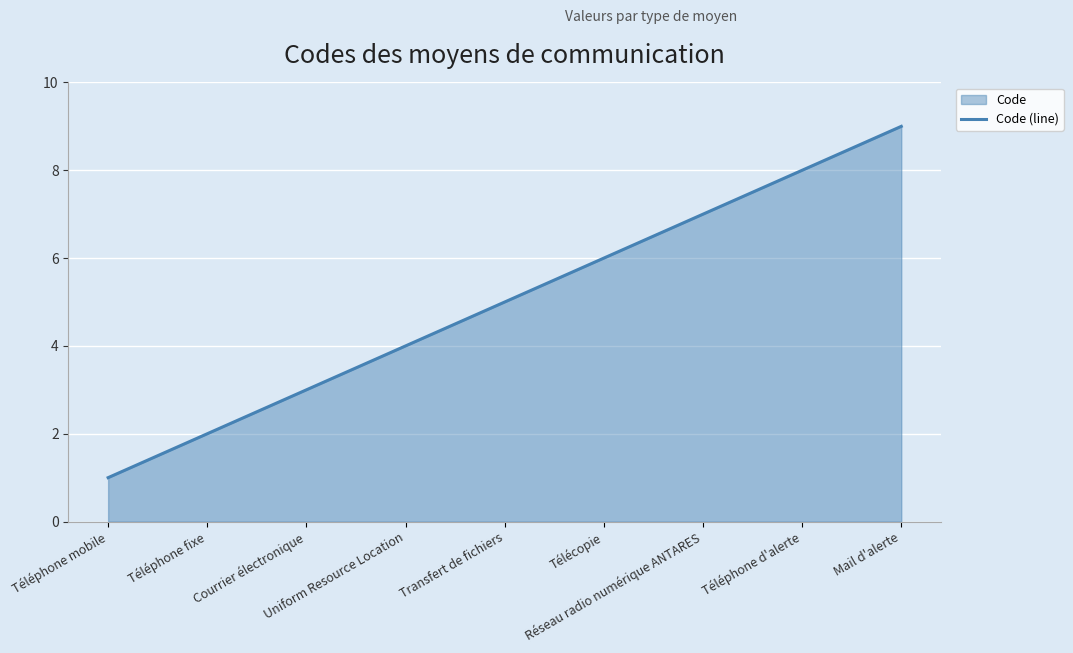

Reading left to right, list all the values displayed in this chart.

Téléphone mobile=1	Téléphone fixe=2	Courrier électronique=3	Uniform Resource Location=4	Transfert de fichiers=5	Télécopie=6	Réseau radio numérique ANTARES=7	Téléphone d'alerte=8	Mail d'alerte=9